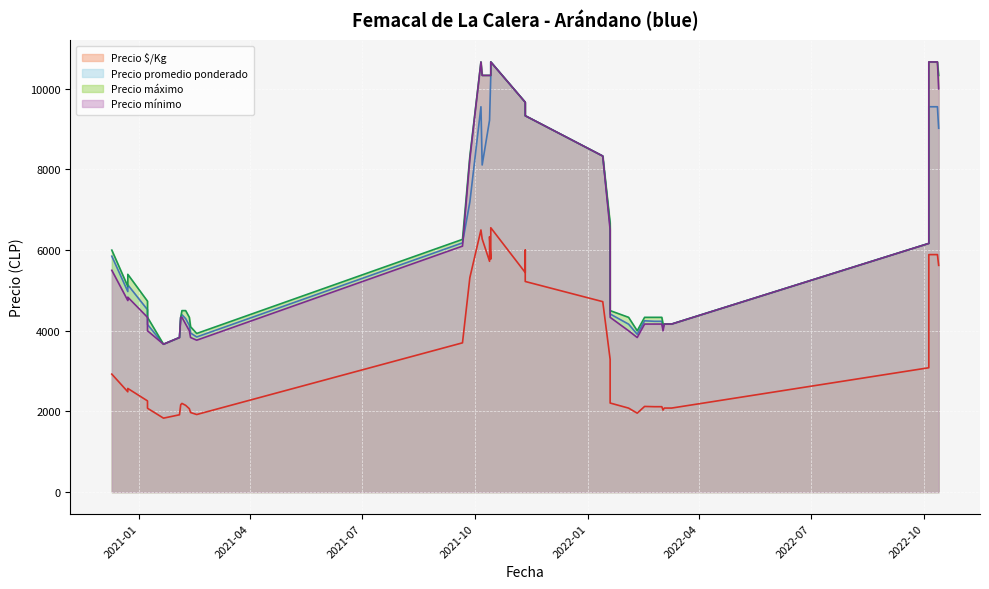

How many values in the Precio máximo series exceed 5000?

18